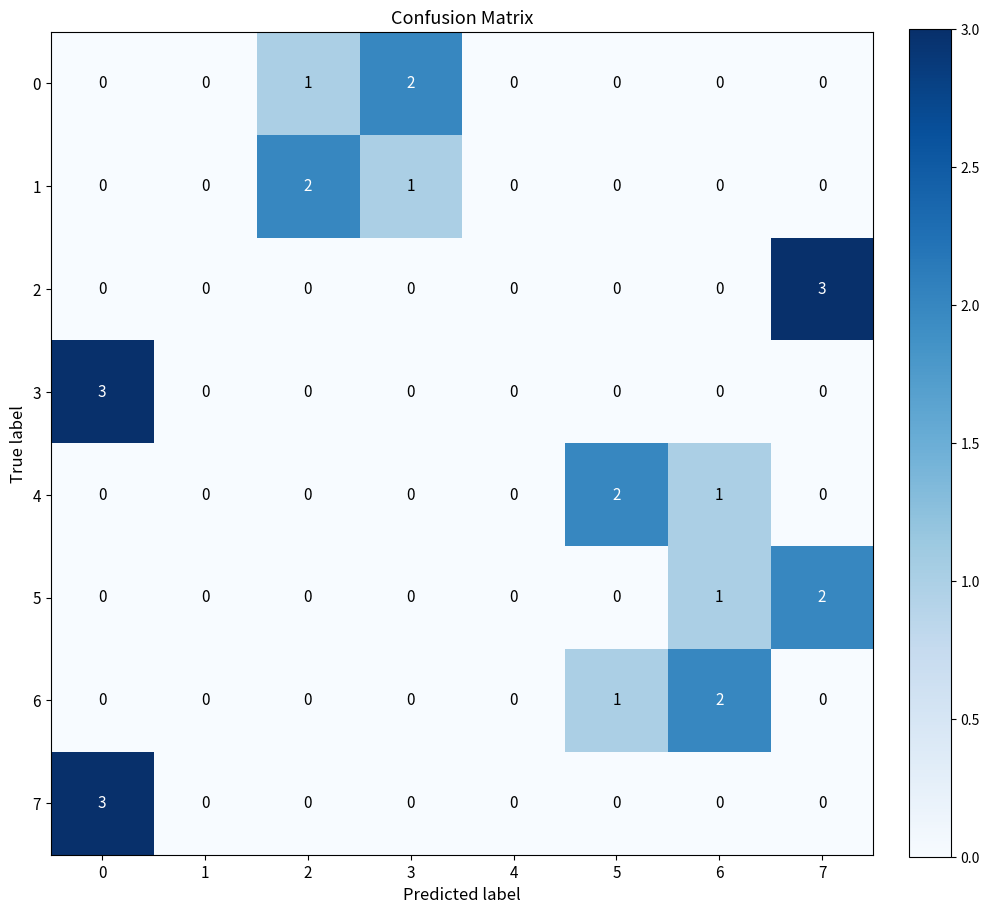

What is the maximum value shown in the chart?

3